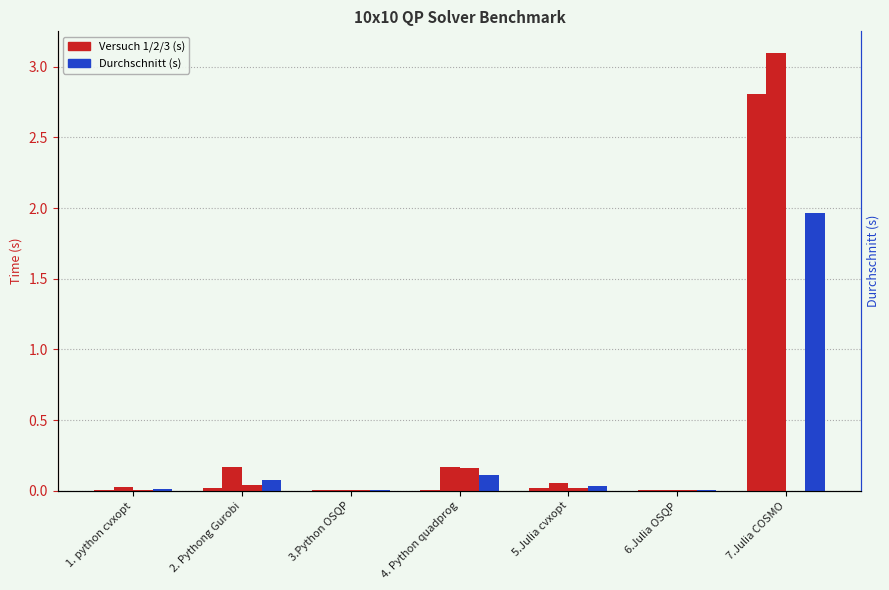

Is it true that Versuch 1 (s) equals 0.0 at 2. Pythong Gurobi?

True